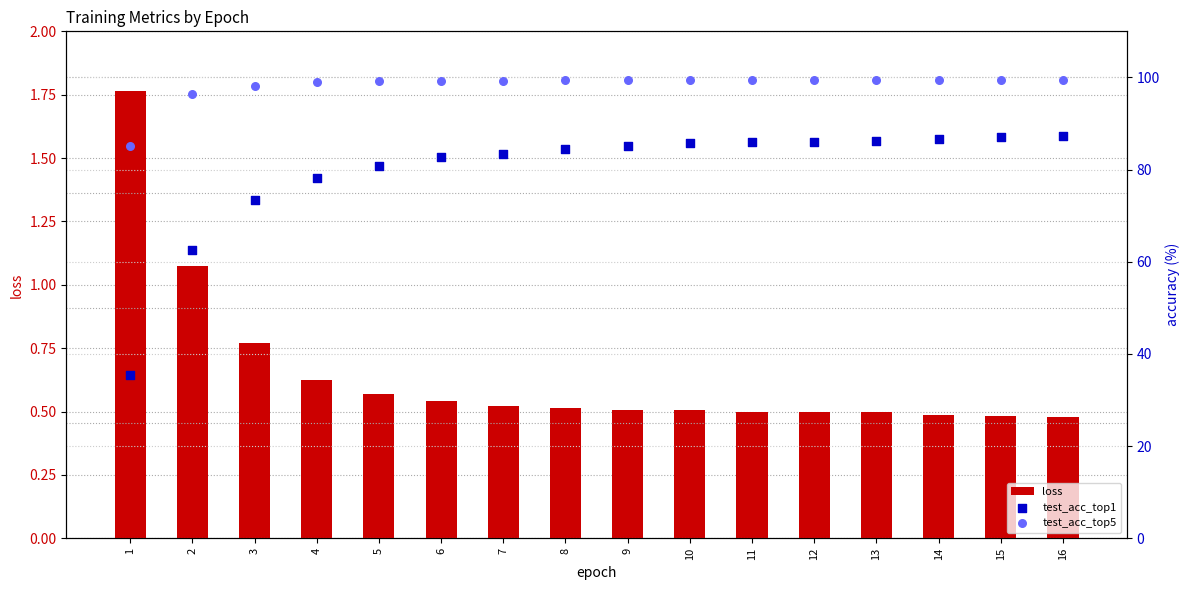

Which series has the widest spread of Y values?

test_acc_top1